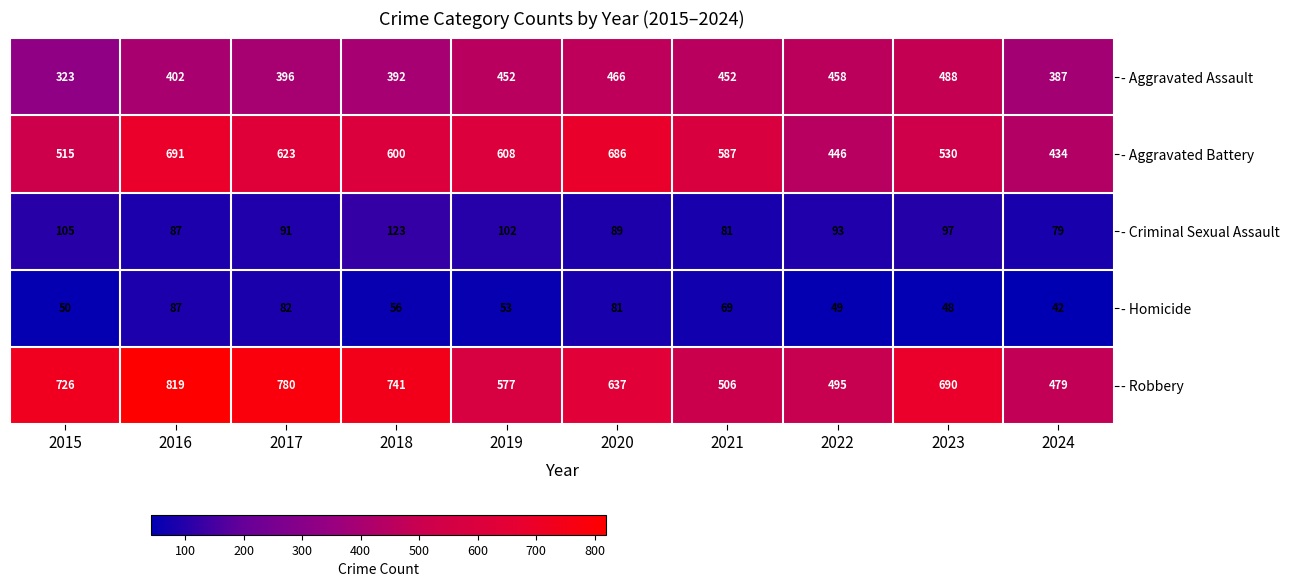

The - Homicide series shows 81 at 2020. True or false?

True